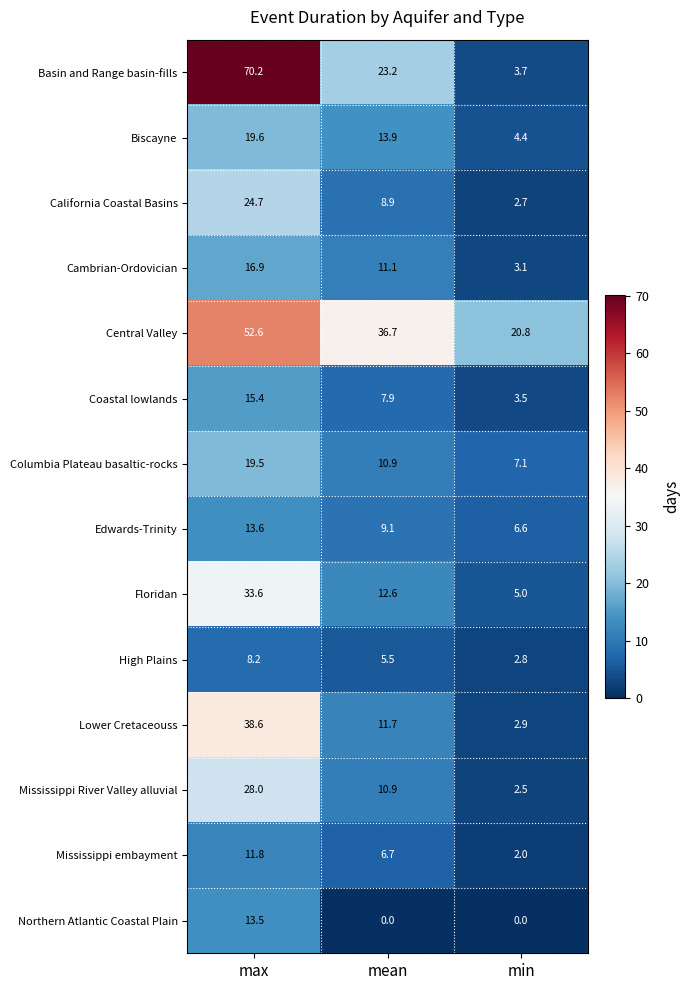

What is the approximate value of Northern Atlantic Coastal Plain at max?

13.5